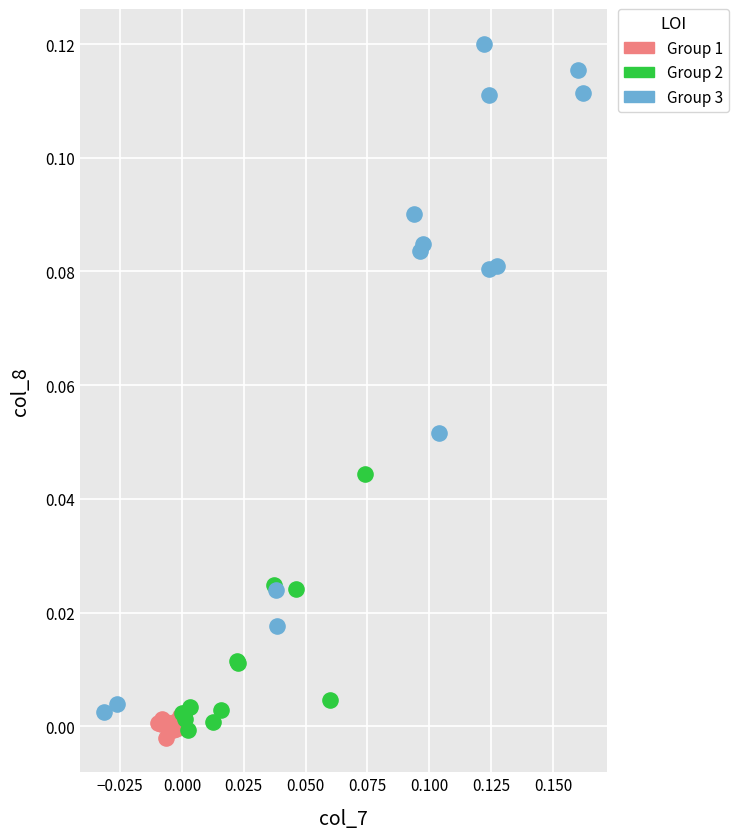

Which series contains the highest Y value?

Group 3